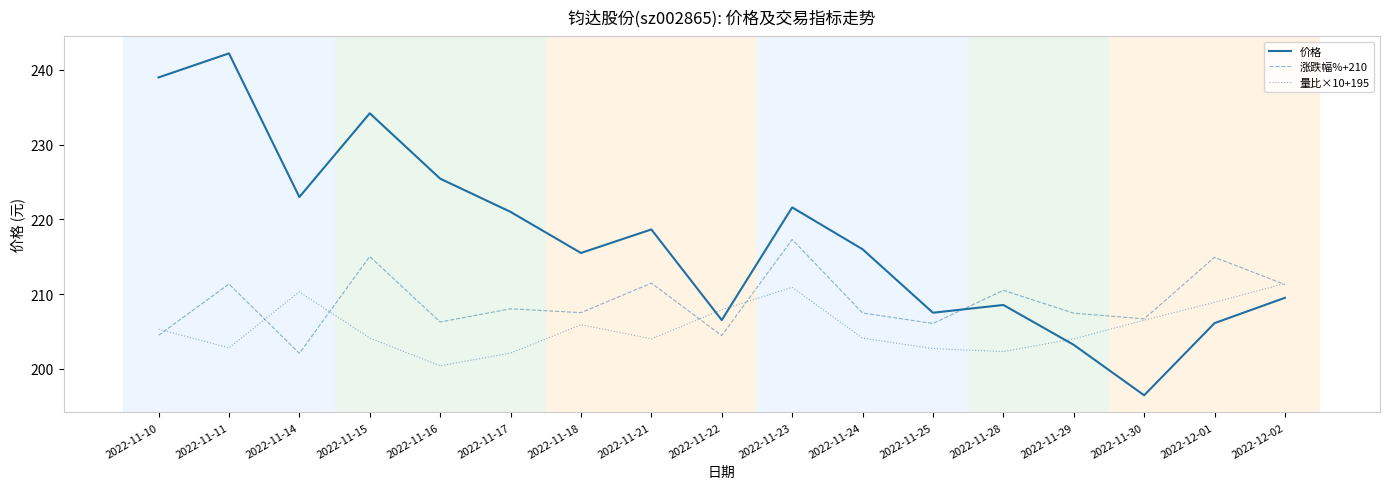

Where do 量比×10+195 and 涨跌幅%+210 first cross each other?

2022-11-10 and 2022-11-11